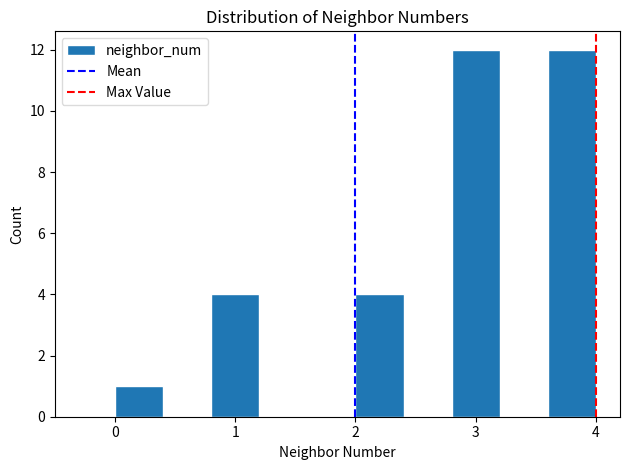

Reading left to right, list every bar in this chart as the range it spans on the x-axis followed by its height. The values are not printed on the chart, so give them approximately, as read against the axis.

0.0 to 0.4: 1
0.4 to 0.8: 0
0.8 to 1.2: 4
1.2 to 1.6: 0
1.6 to 2.0: 0
2.0 to 2.4: 4
2.4 to 2.8: 0
2.8 to 3.2: 12
3.2 to 3.6: 0
3.6 to 4.0: 12